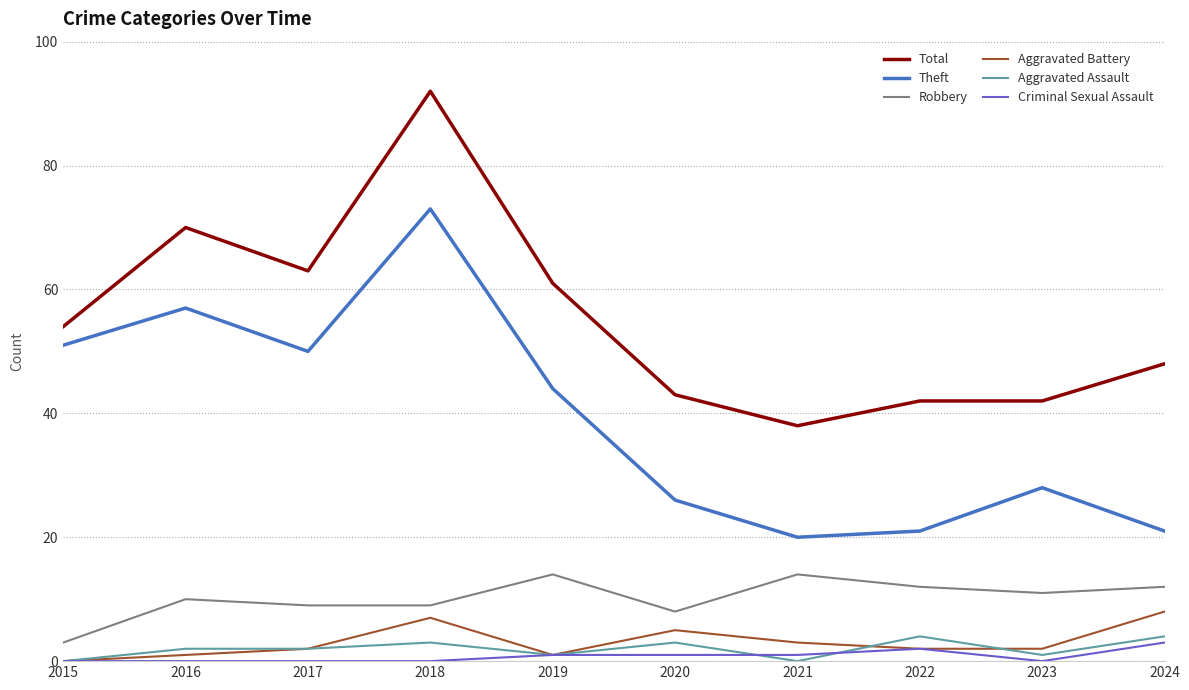

What is the difference between the highest and lowest values at 2015?

54